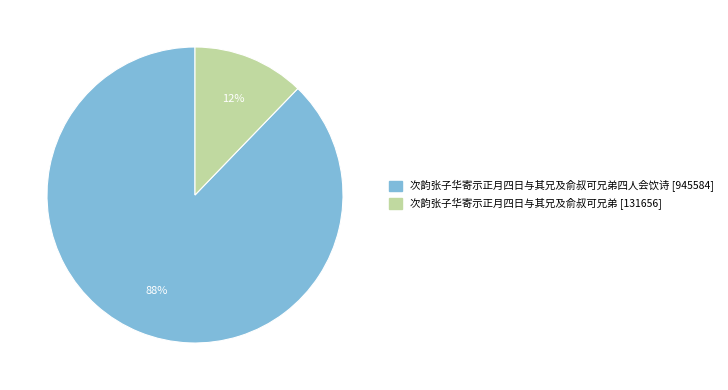

To the nearest percent, what is the difference between the largest and smallest slice percentages?

76%